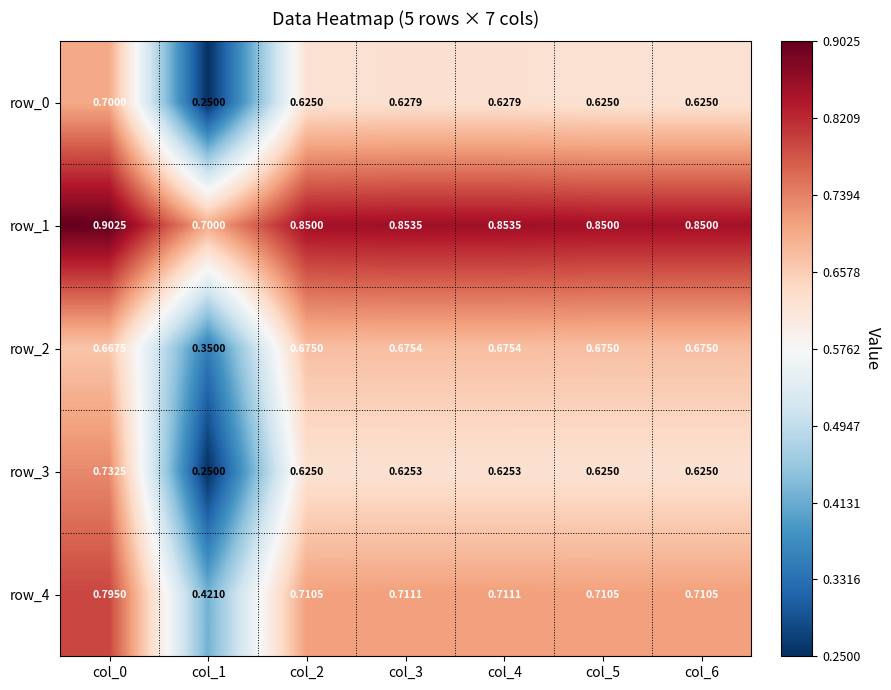

Is the value of row_4 at col_0 greater than the value of row_2 at col_3?

Yes